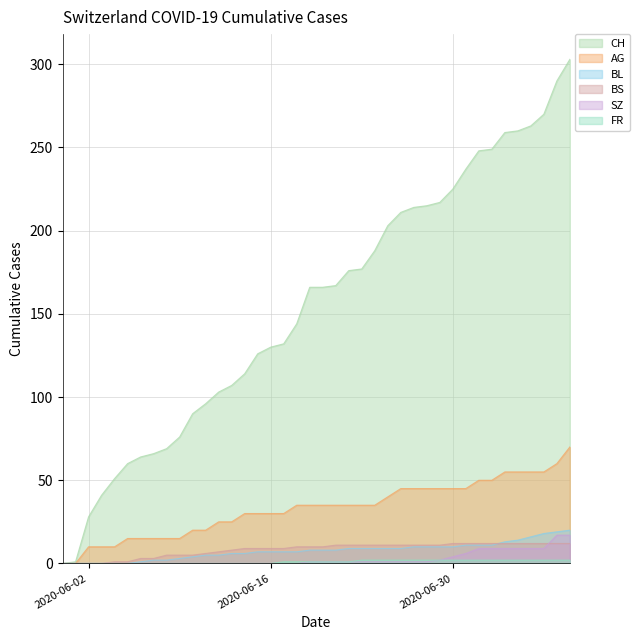

Which series has the widest spread of values?

CH